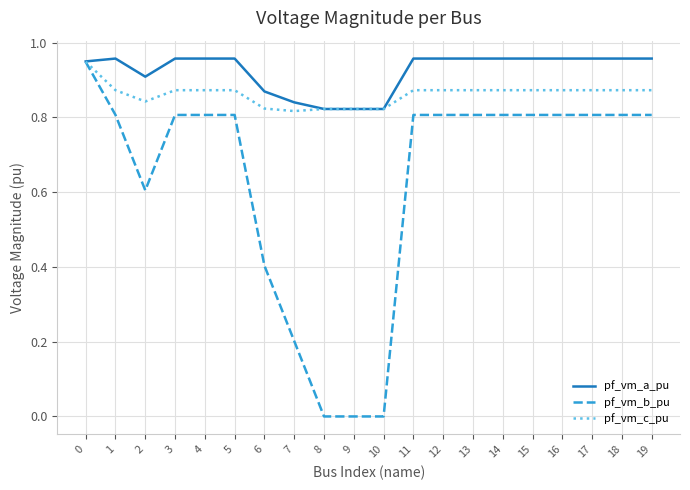

Which series has the largest range (max minus min)?

pf_vm_b_pu